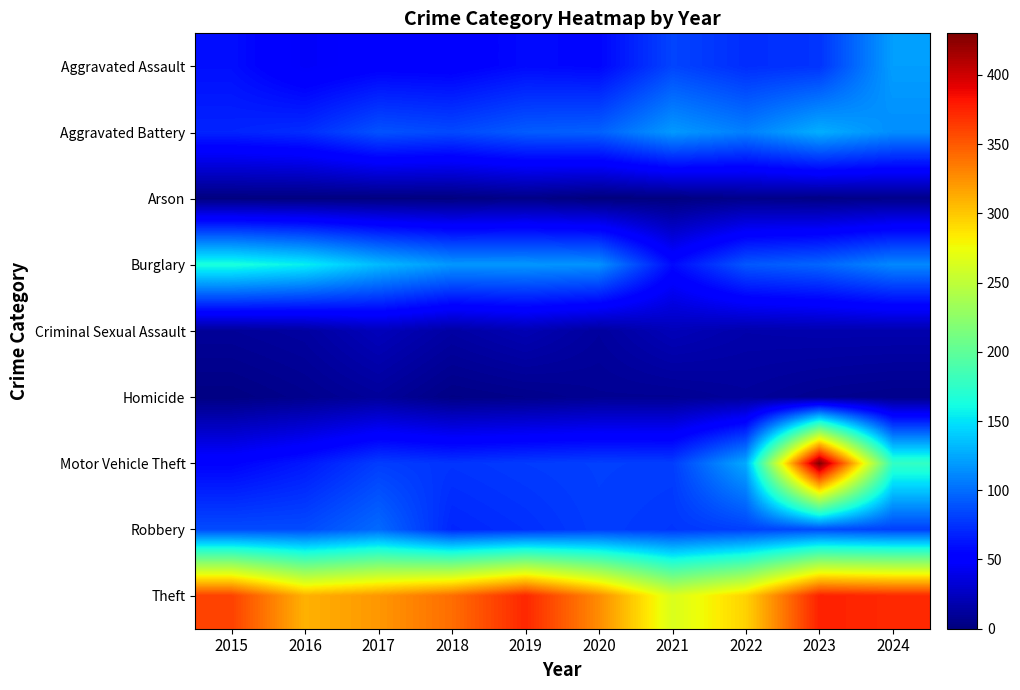

Which has a higher value, 2022 or 2015?

2022